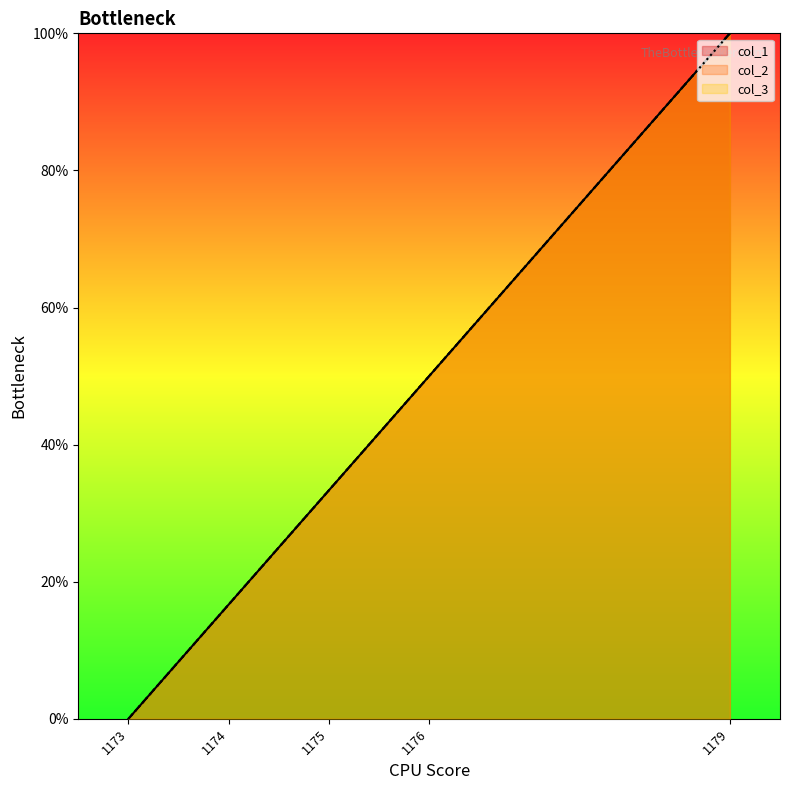

Between 1174 and 1173, which series saw the biggest shift?

col_1